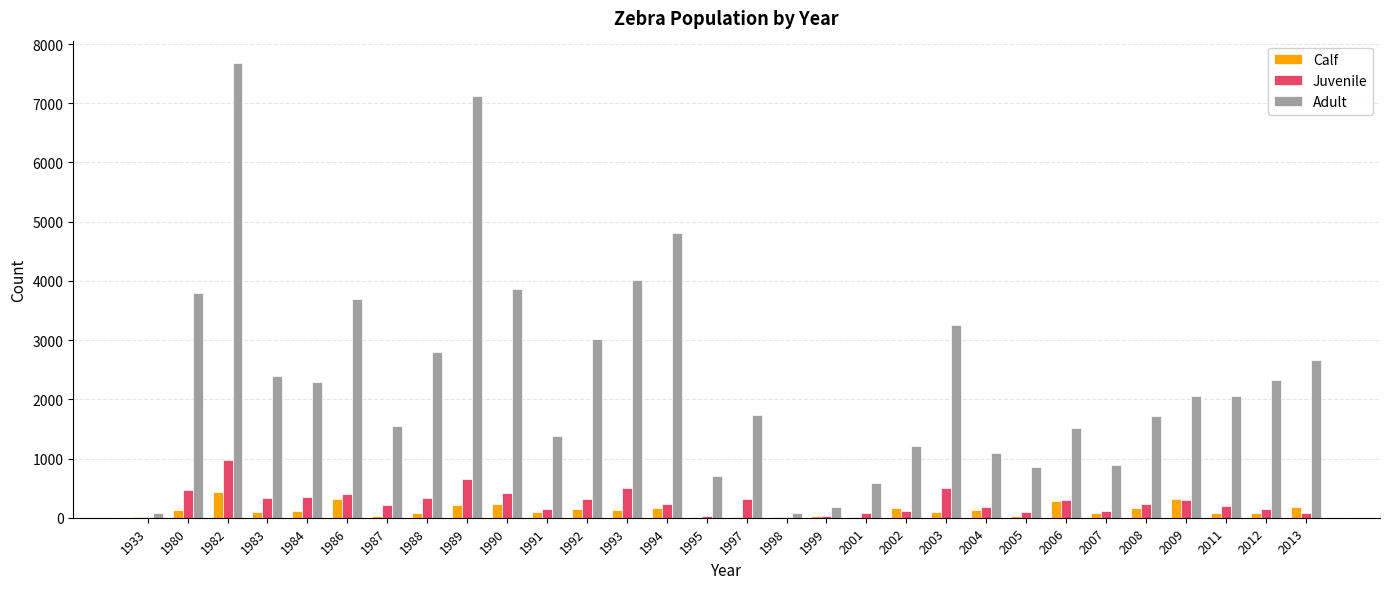

How many groups of bars are there?

30